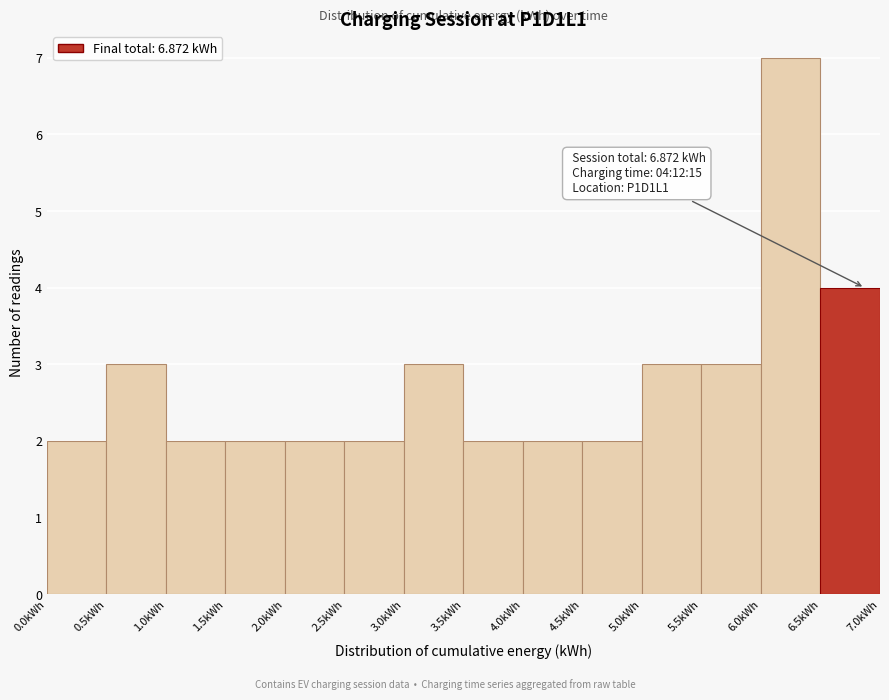

Over which range of the x-axis is the bar tallest?

6.0 to 6.5